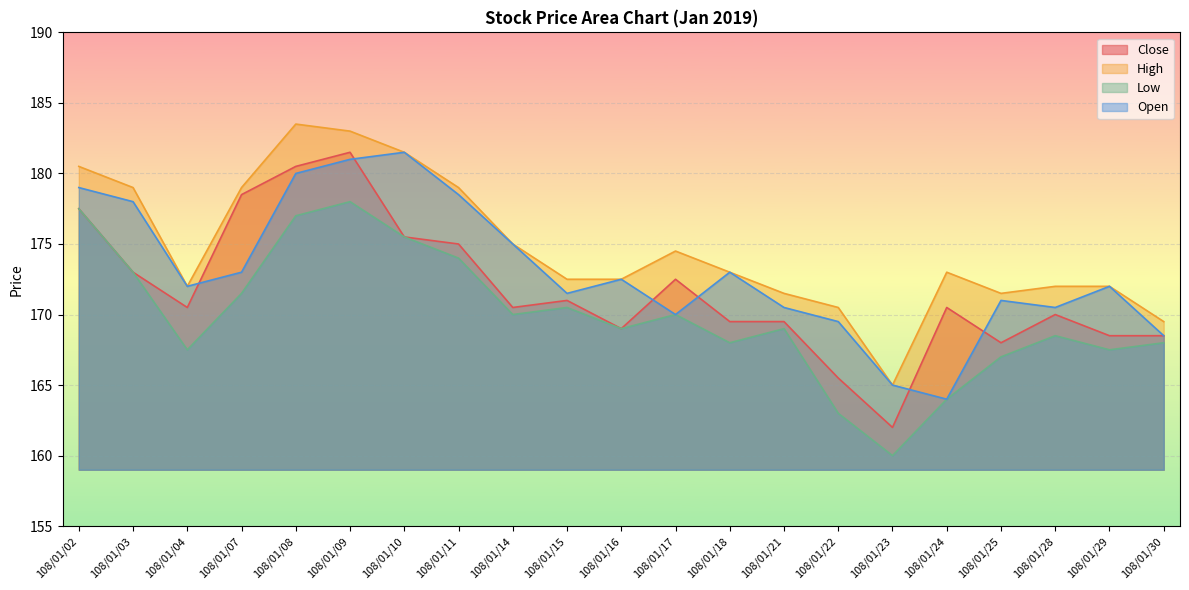

Reading left to right, what are all the values shown in this chart?

Close: 177.5	173.0	170.5	178.5	180.5	181.5	175.5	175.0	170.5	171.0	169.0	172.5	169.5	169.5	165.5	162.0	170.5	168.0	170.0	168.5	168.5
High: 180.5	179.0	172.0	179.0	183.5	183.0	181.5	179.0	175.0	172.5	172.5	174.5	173.0	171.5	170.5	165.0	173.0	171.5	172.0	172.0	169.5
Low: 177.5	173.0	167.5	171.5	177.0	178.0	175.5	174.0	170.0	170.5	169.0	170.0	168.0	169.0	163.0	160.0	164.0	167.0	168.5	167.5	168.0
Open: 179.0	178.0	172.0	173.0	180.0	181.0	181.5	178.5	175.0	171.5	172.5	170.0	173.0	170.5	169.5	165.0	164.0	171.0	170.5	172.0	168.5